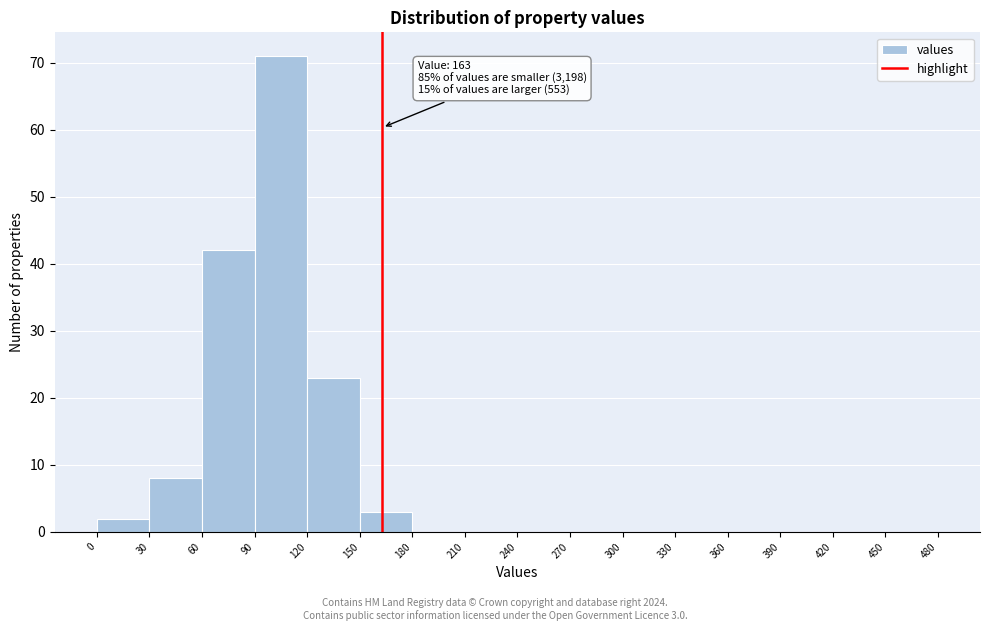

Over which range of the x-axis is the bar tallest?

90 to 120